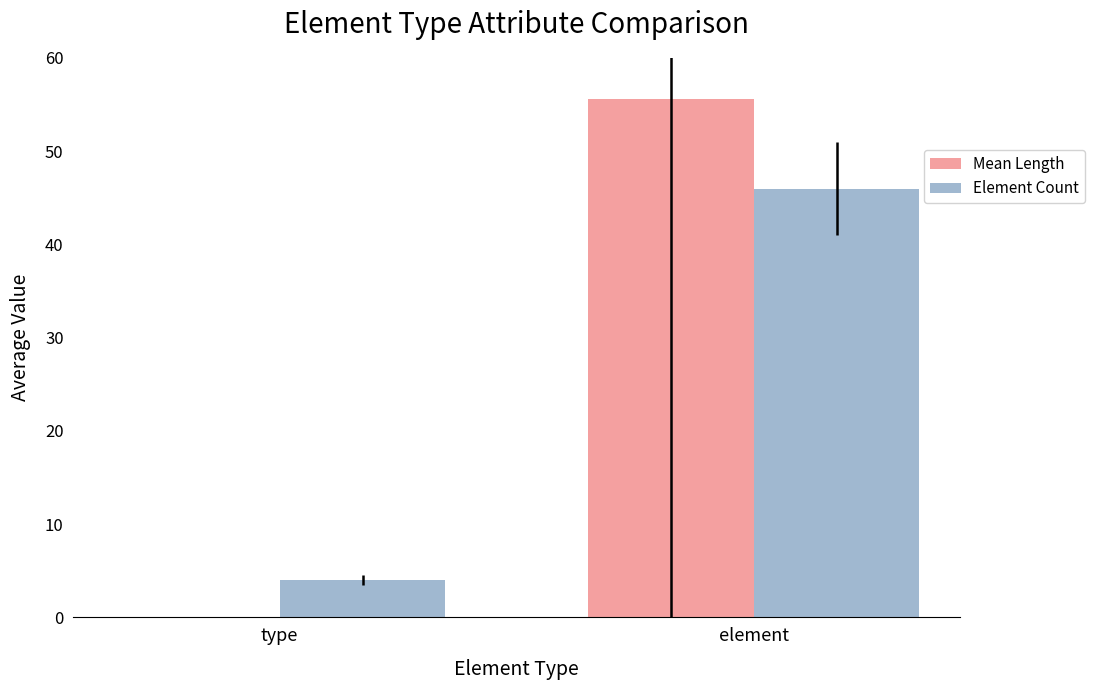

What is the spread (max minus min) of values at element?

9.6